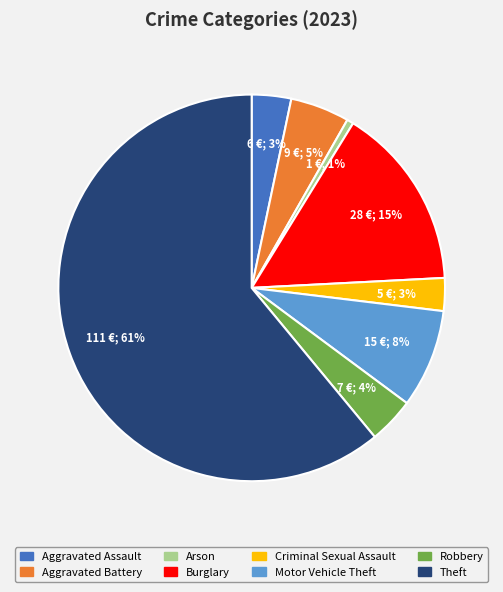

To the nearest percent, what is the difference between the largest and smallest slice percentages?

60%